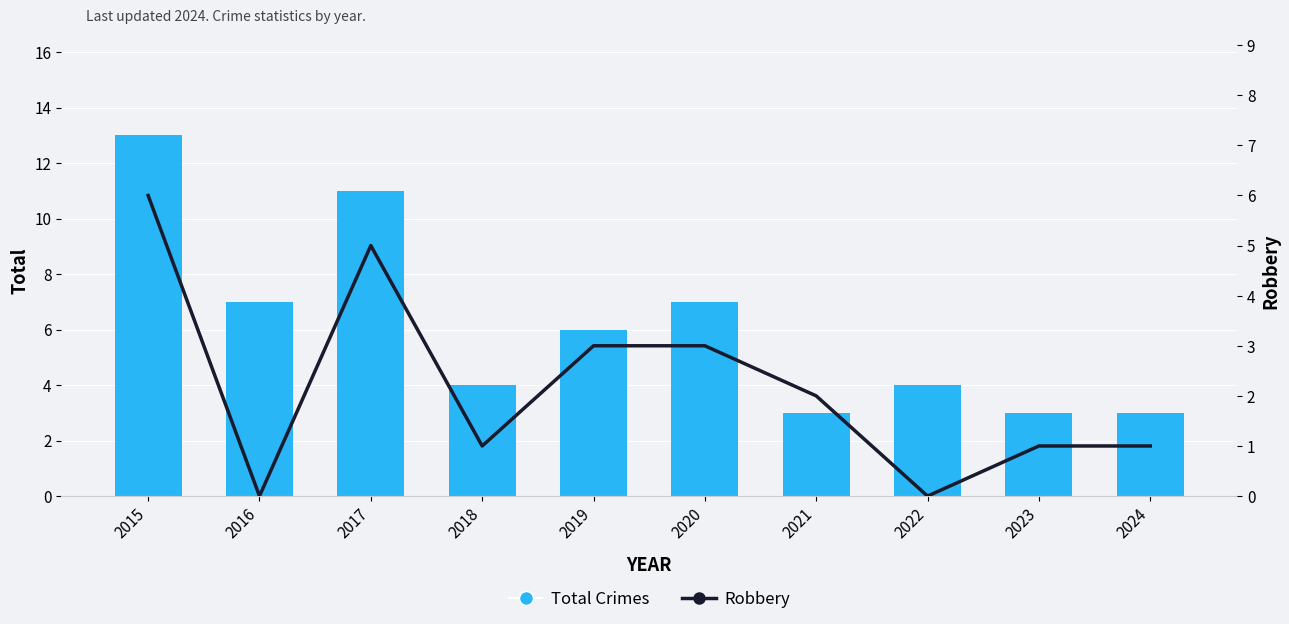

List the labels in order of Robbery value, smallest first.

2016, 2022, 2018, 2023, 2024, 2021, 2019, 2020, 2017, 2015